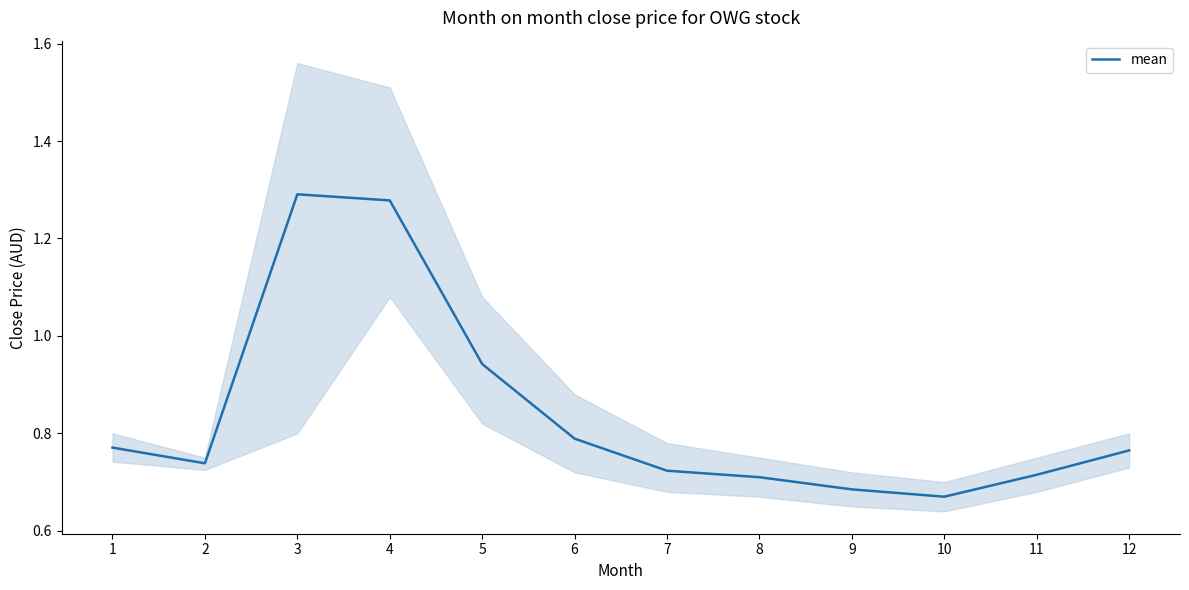

Rank the categories by value from highest to lowest.

3, 4, 5, 6, 1, 12, 2, 7, 11, 8, 9, 10